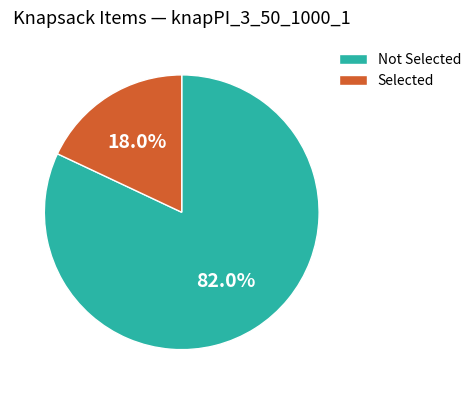

Rank the categories by value from highest to lowest.

Not Selected, Selected